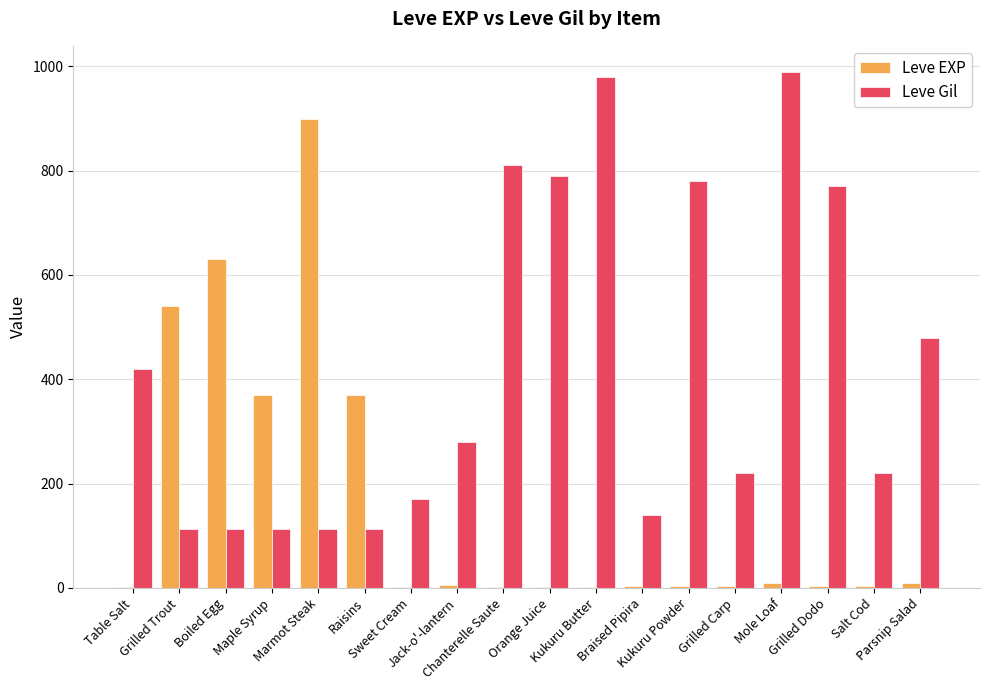

What is the greatest value displayed?

990